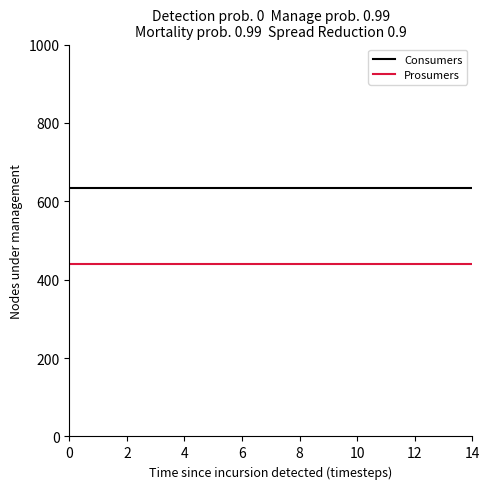

Which series has the largest total across all categories?

Consumers